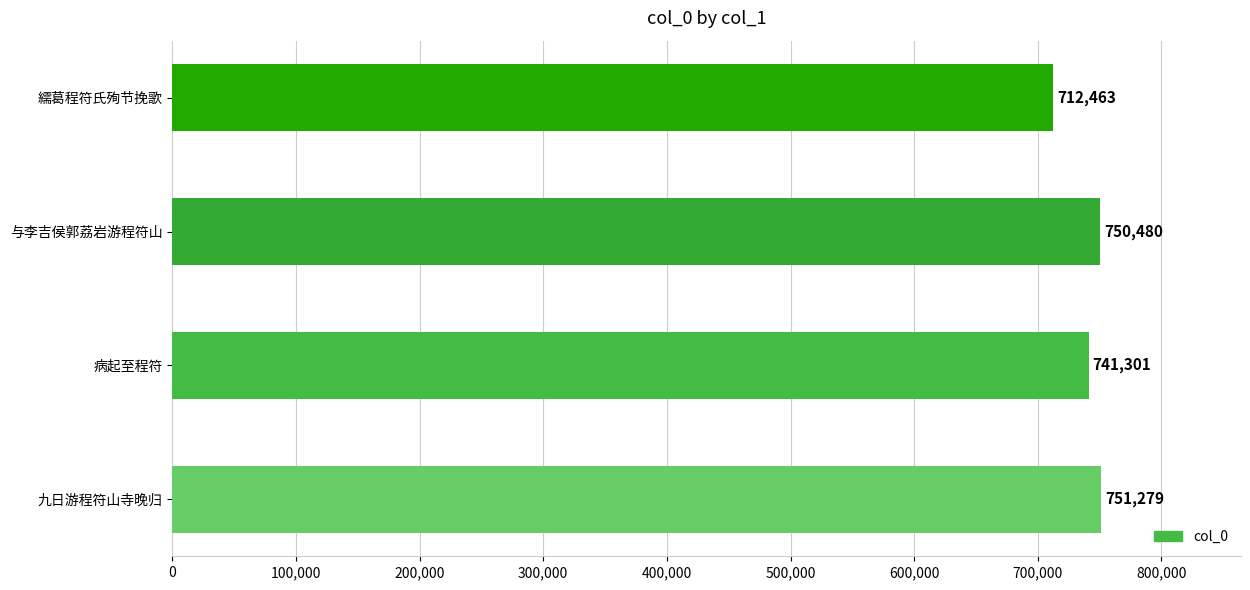

Rank the categories by value from lowest to highest.

繻葛程符氏殉节挽歌, 病起至程符, 与李吉侯郭荔岩游程符山, 九日游程符山寺晚归